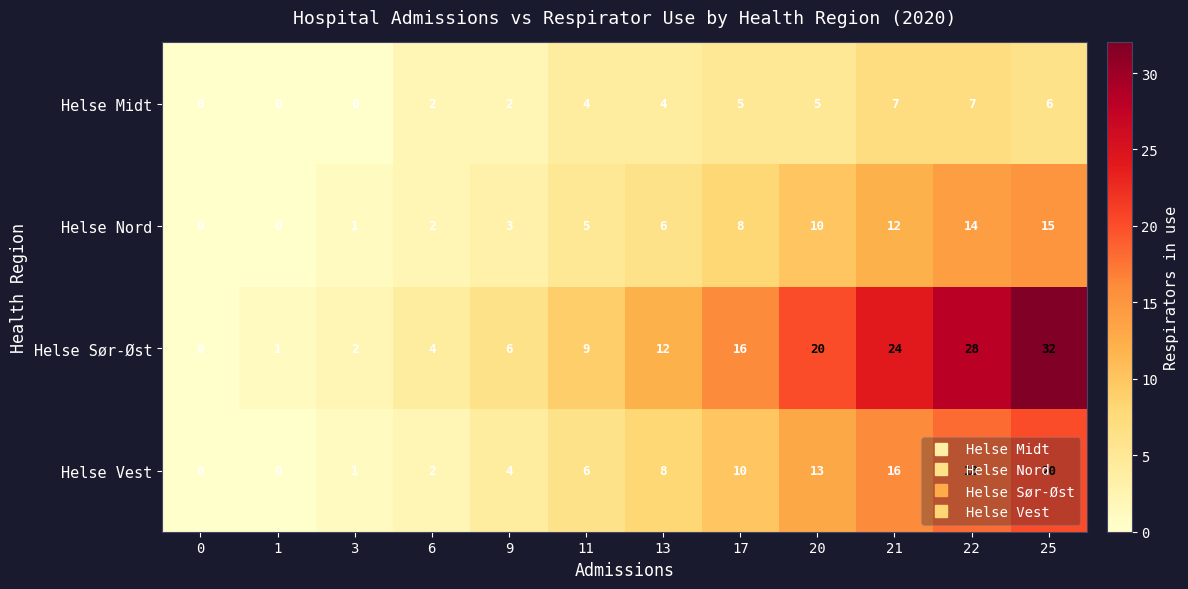

The value of Helse Vest at 0 is 0. True or false?

True